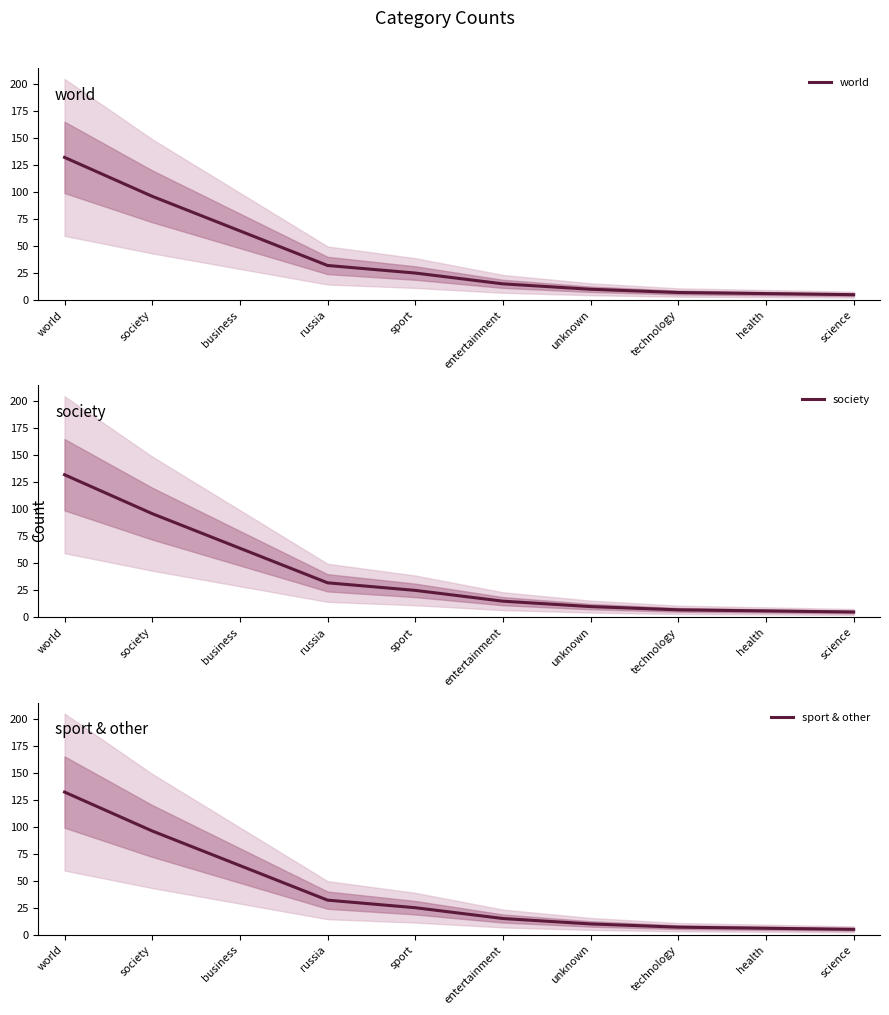

What are all the series names shown in the legend?

world, society, sport & other